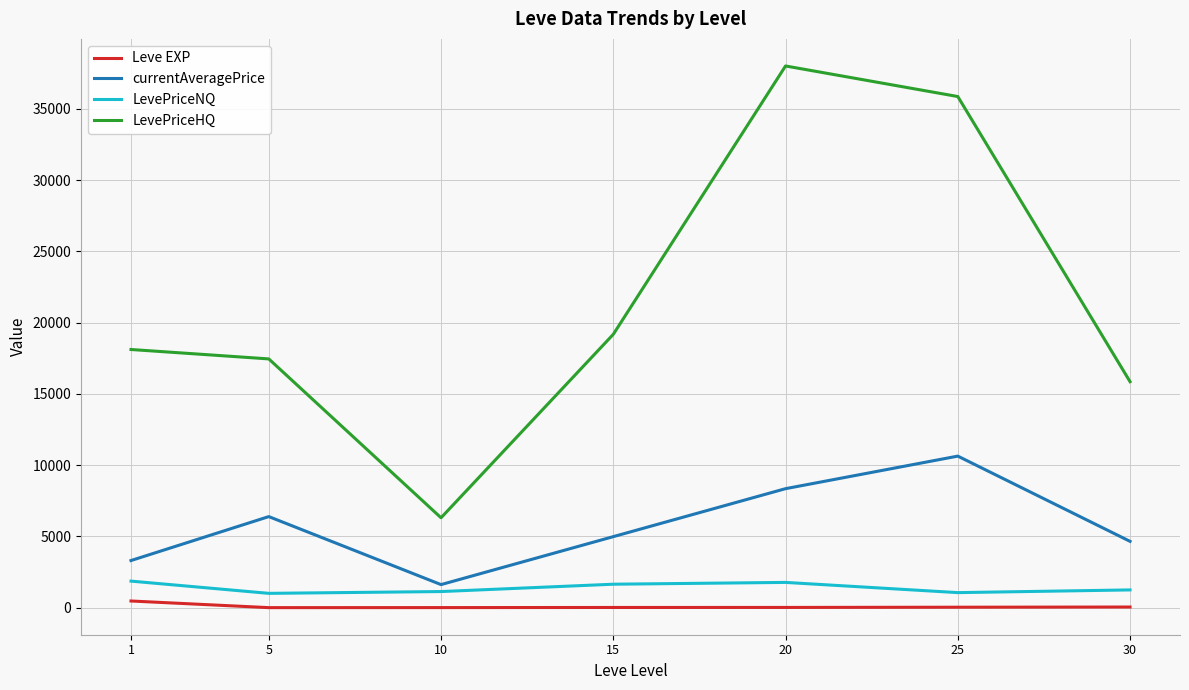

What is the difference between the currentAveragePrice values at 25 and 20?

2284.0